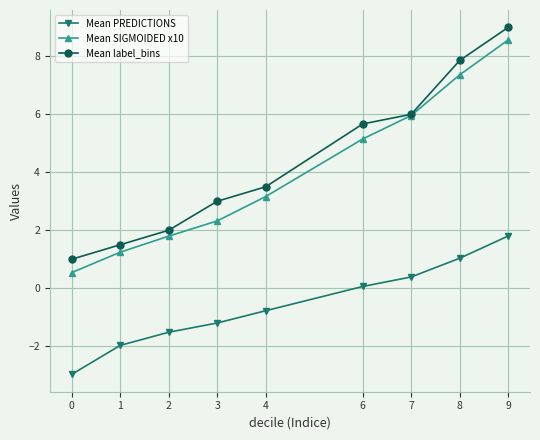

True or false: Mean PREDICTIONS and Mean label_bins cross at least once.

False